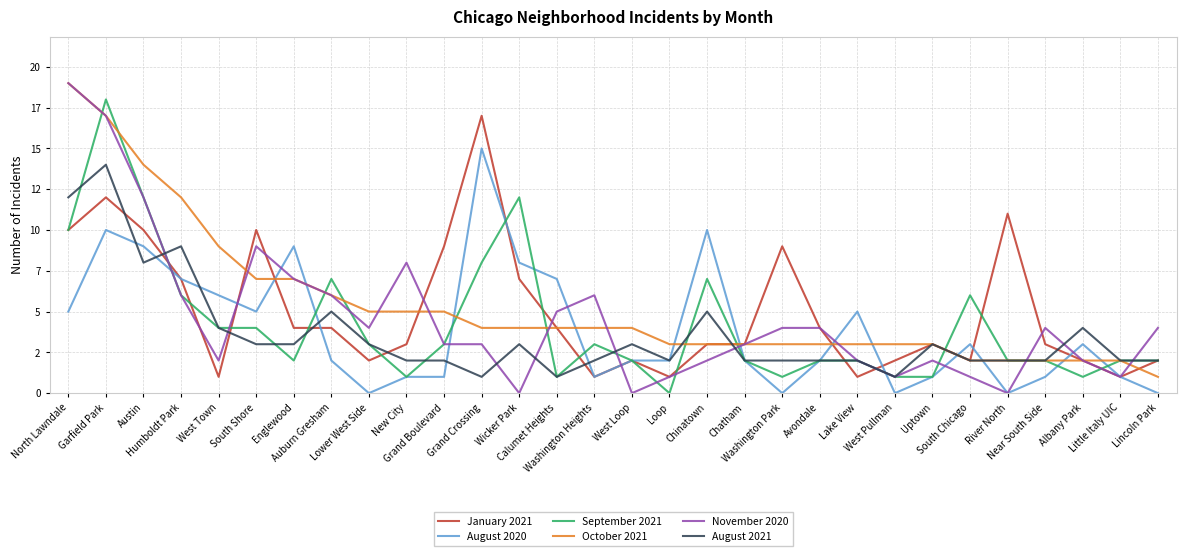

What is the sum of all August 2020 values?

118